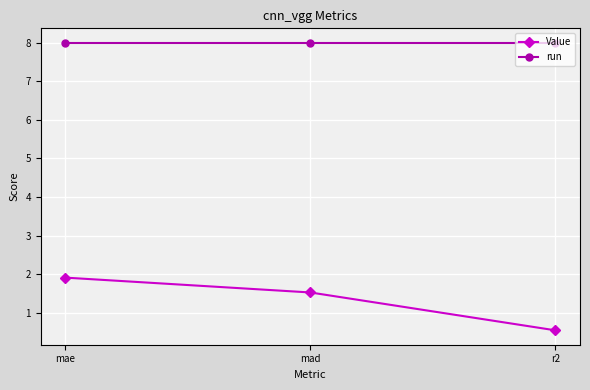

What is the average value of the run series?

8.0